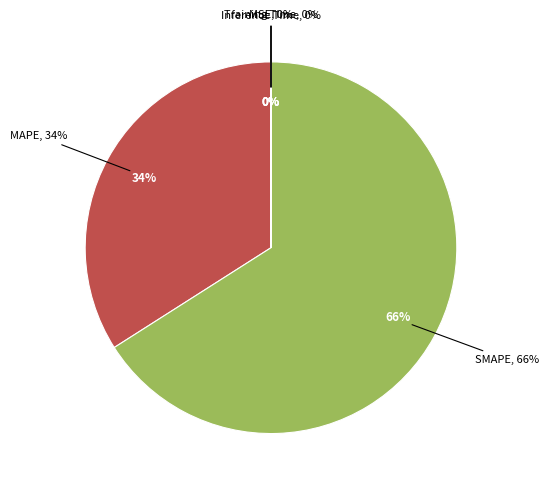

What is the ratio of the value at MAPE to the value at SMAPE?

0.5